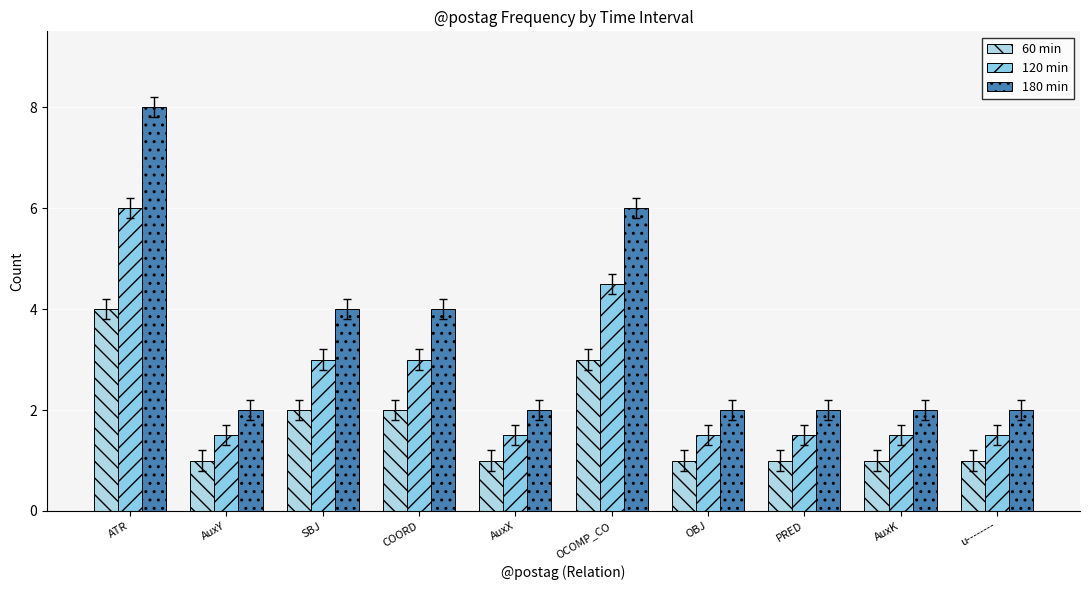

Reading left to right, what are all the values shown in this chart?

60 min: 4.0	1.0	2.0	2.0	1.0	3.0	1.0	1.0	1.0	1.0
120 min: 6.0	1.5	3.0	3.0	1.5	4.5	1.5	1.5	1.5	1.5
180 min: 8.0	2.0	4.0	4.0	2.0	6.0	2.0	2.0	2.0	2.0